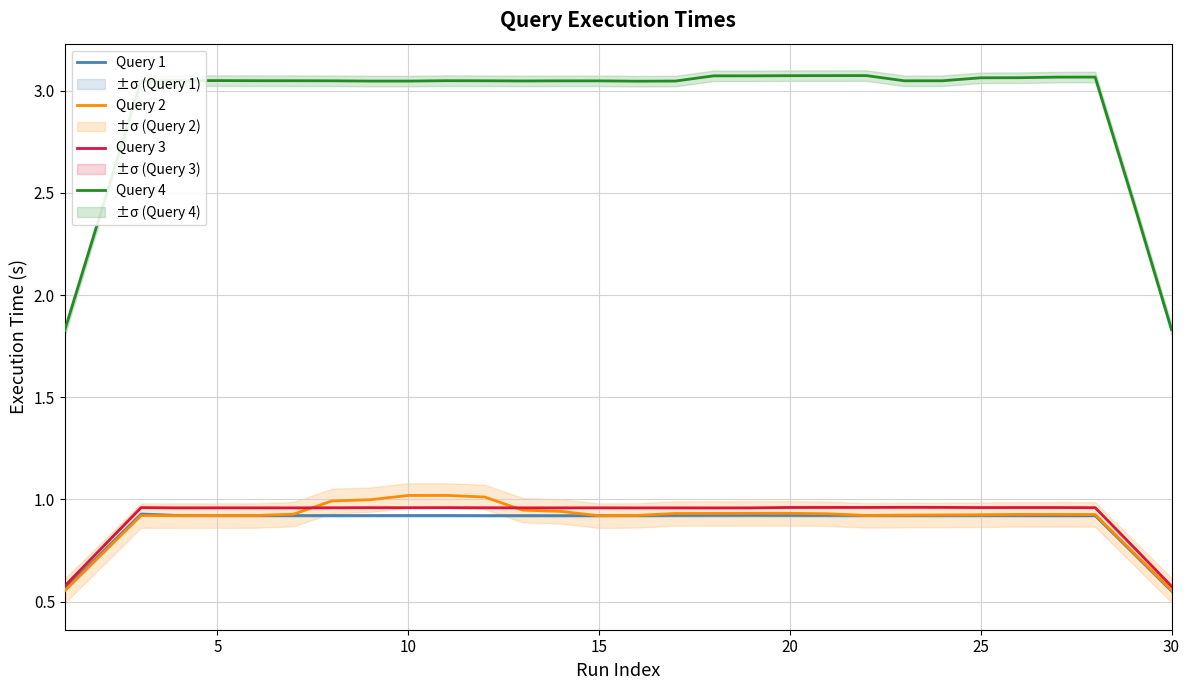

True or false: Query 2 and Query 4 intersect in this chart.

False